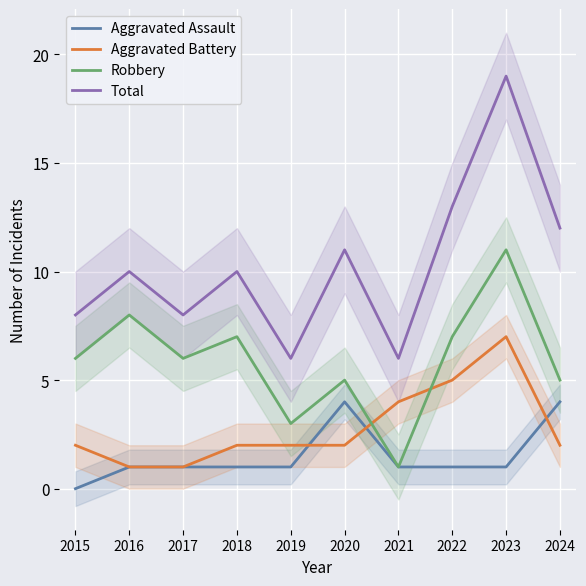

Reading left to right, transcribe all the data shown in this chart.

Aggravated Assault: 0	1	1	1	1	4	1	1	1	4
Aggravated Battery: 2	1	1	2	2	2	4	5	7	2
Robbery: 6	8	6	7	3	5	1	7	11	5
Total: 8	10	8	10	6	11	6	13	19	12